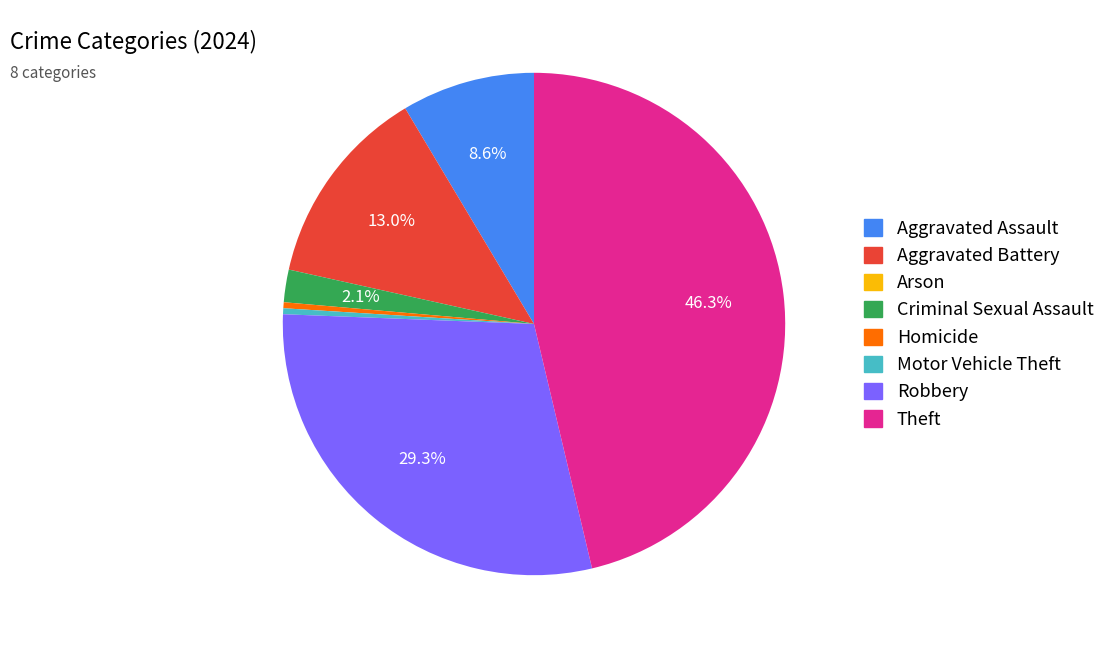

To the nearest percent, what percentage of the pie is Theft?

46%